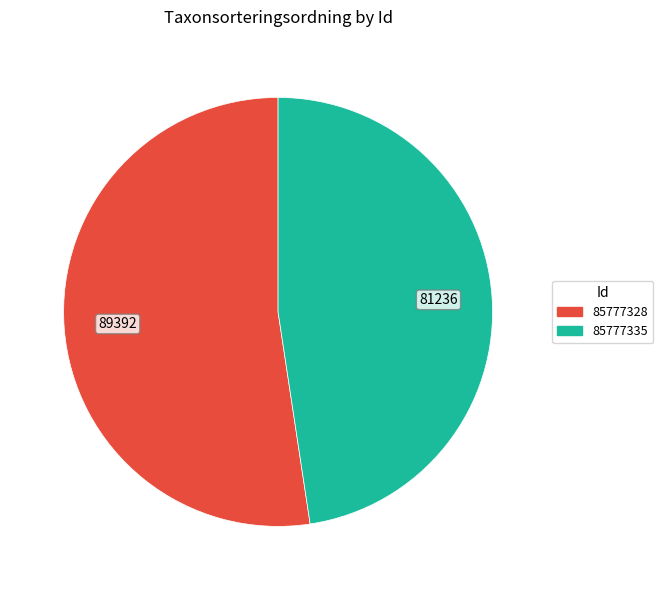

Do 85777328 and 85777335 together represent more than half of the pie?

Yes